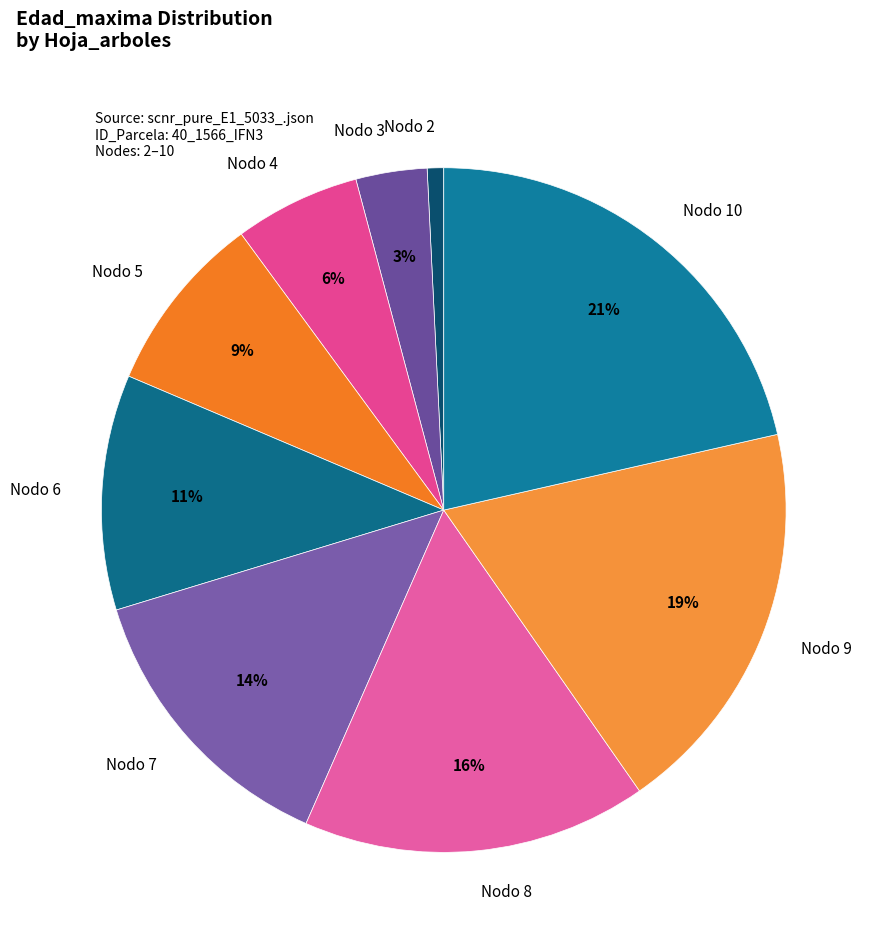

To the nearest percent, what is the combined percentage of Nodo 6 and Nodo 8?

27%